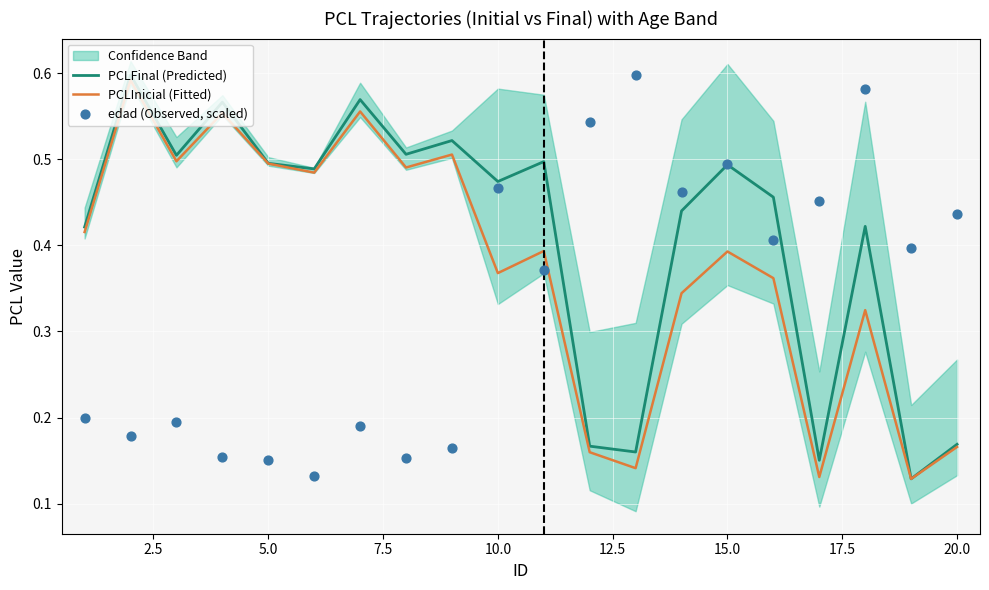

Is it true that PCLFinal (Predicted) equals 0.3 at 15.0?

False